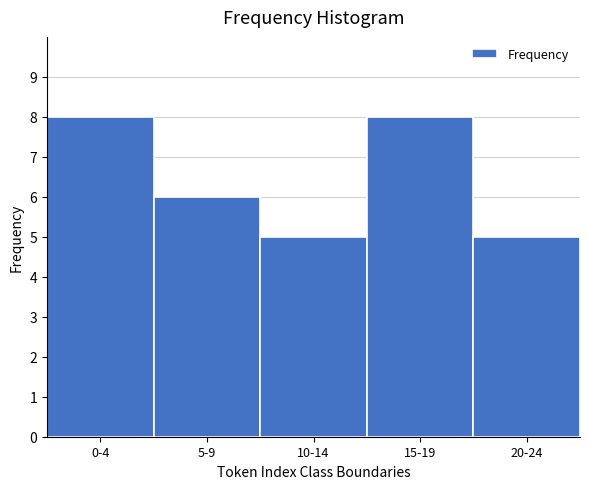

Reading left to right, transcribe all the data shown in this chart.

8	6	5	8	5